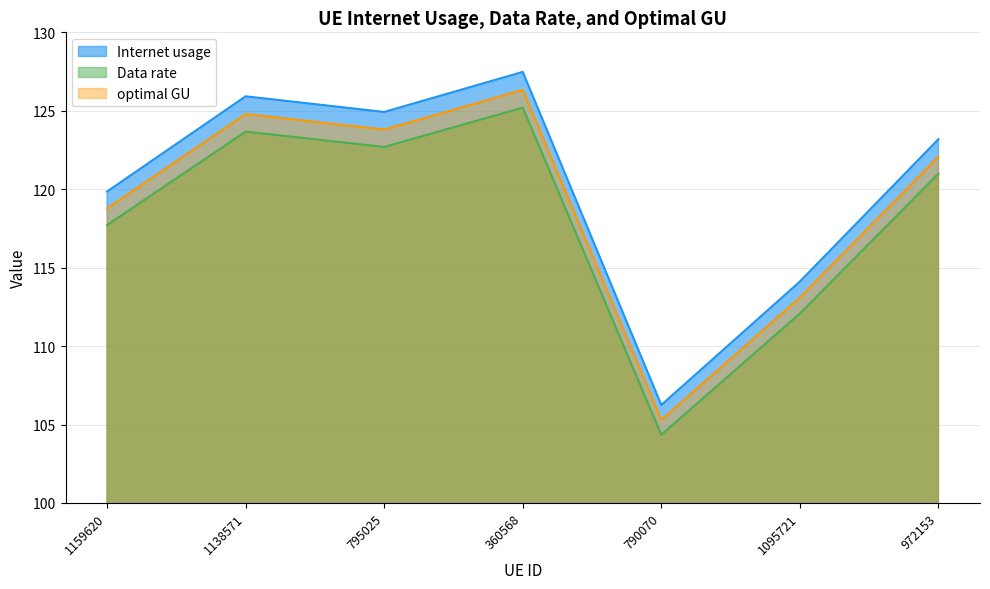

Read the Data rate value at 972153.

121.0